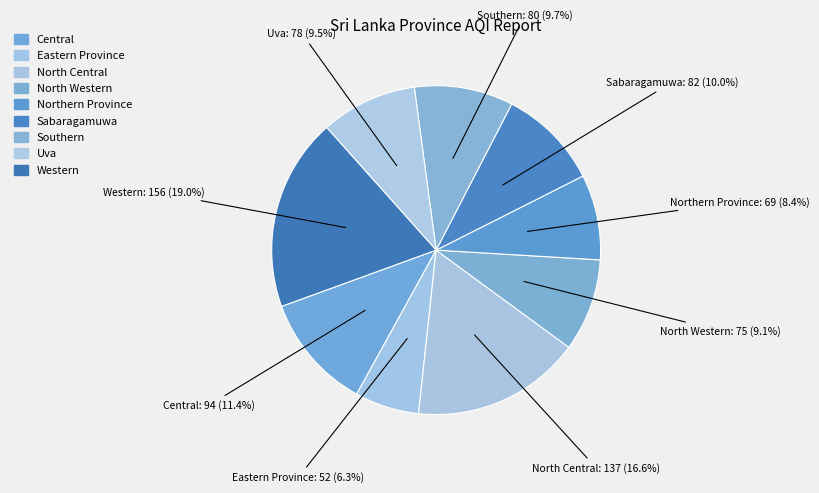

To the nearest percent, what portion does Western represent?

19%